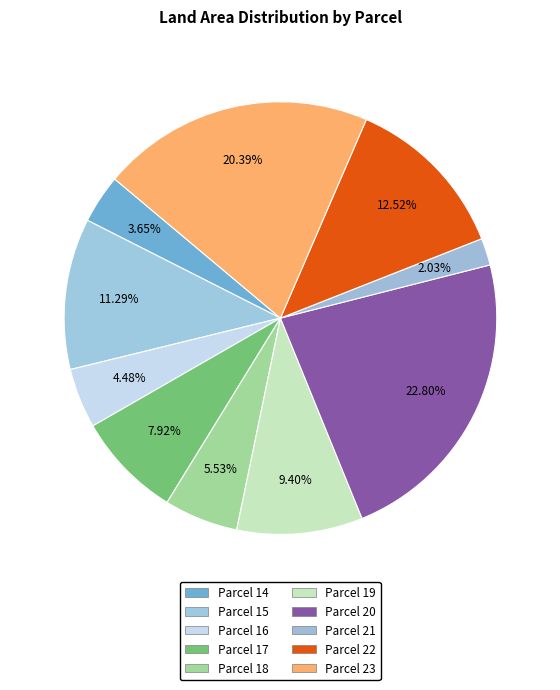

How many slices are in this pie chart?

10